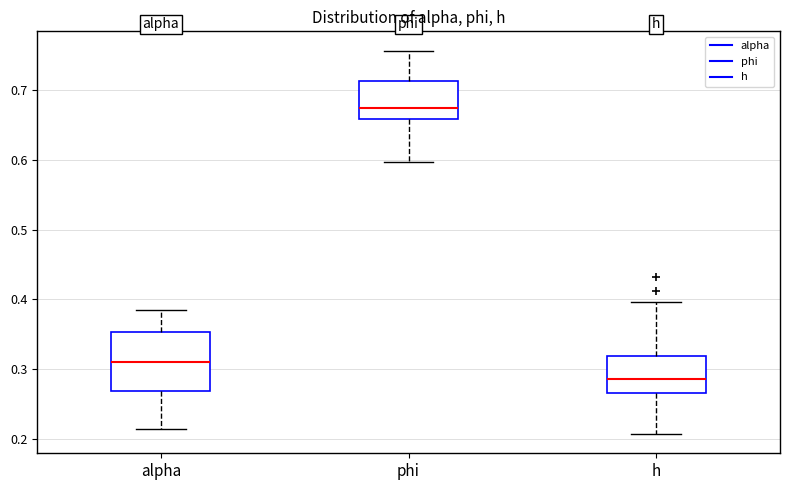

Reading left to right, transcribe this box plot: for each box, give where its median line is, the range the box spans, and where its two whiskers end, as read against the y-axis. The values are not printed on the chart, so give them approximately, as read against the axis.

alpha: median 0.31, box 0.27 to 0.35, whiskers 0.21 to 0.38
phi: median 0.67, box 0.66 to 0.71, whiskers 0.60 to 0.76
h: median 0.29, box 0.27 to 0.32, whiskers 0.21 to 0.40